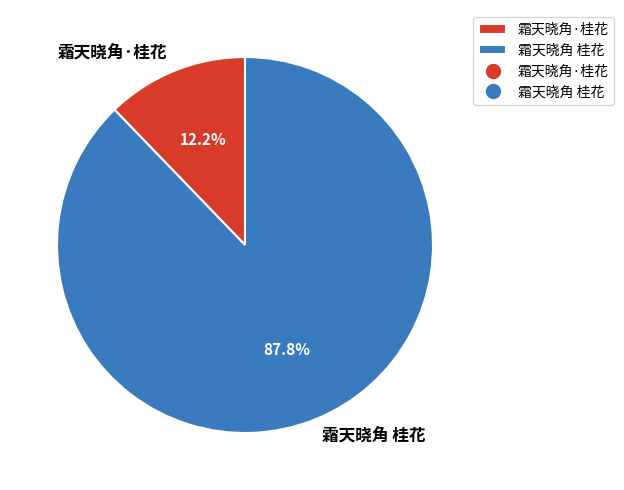

What percentage is the 霜天晓角·桂花 slice, to the nearest percent?

12%